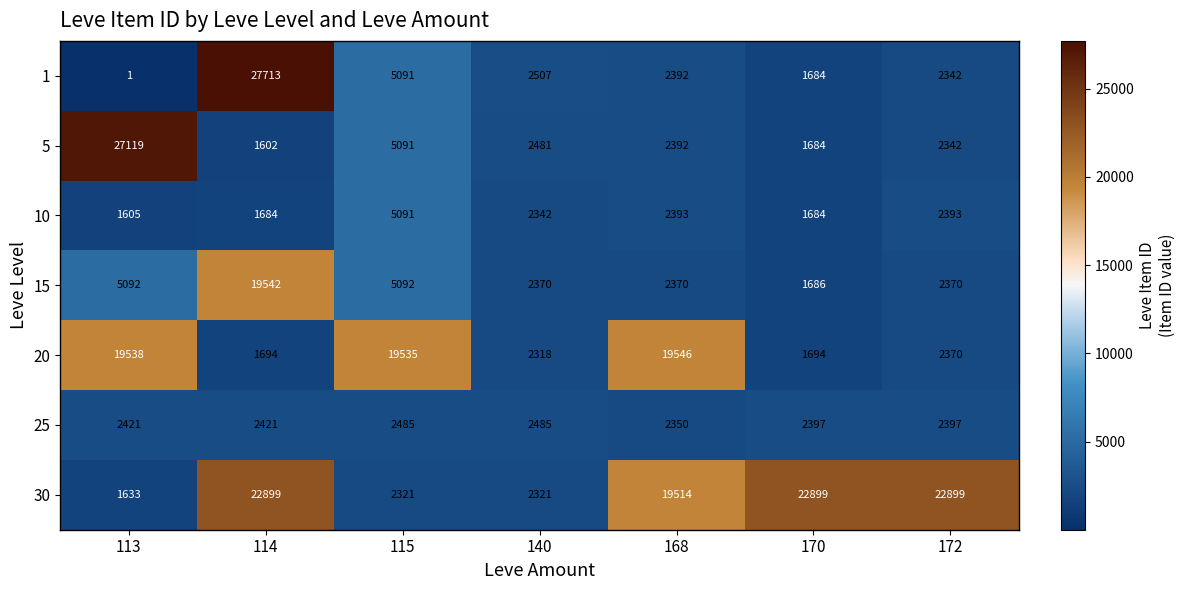

The 15 series shows 6766 at 113. True or false?

False